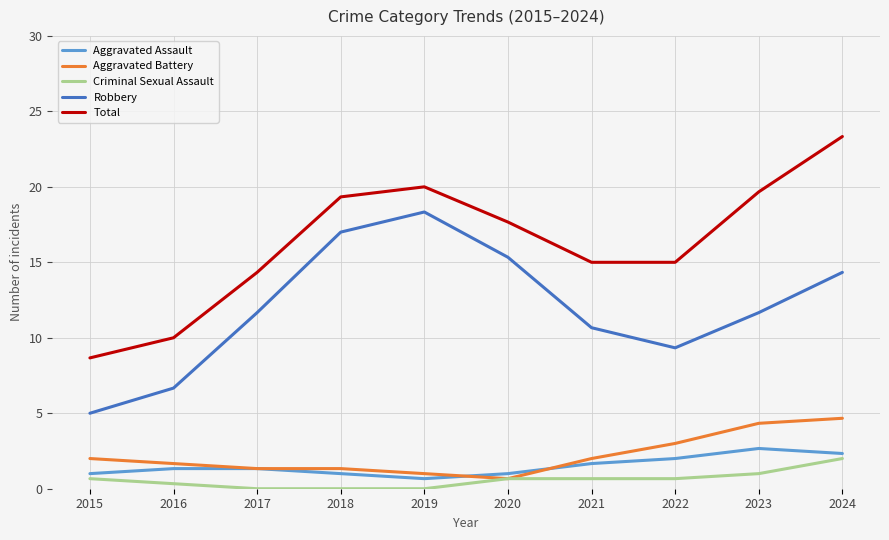

What is the sum of the Criminal Sexual Assault values at 2016 and 2022?

1.0